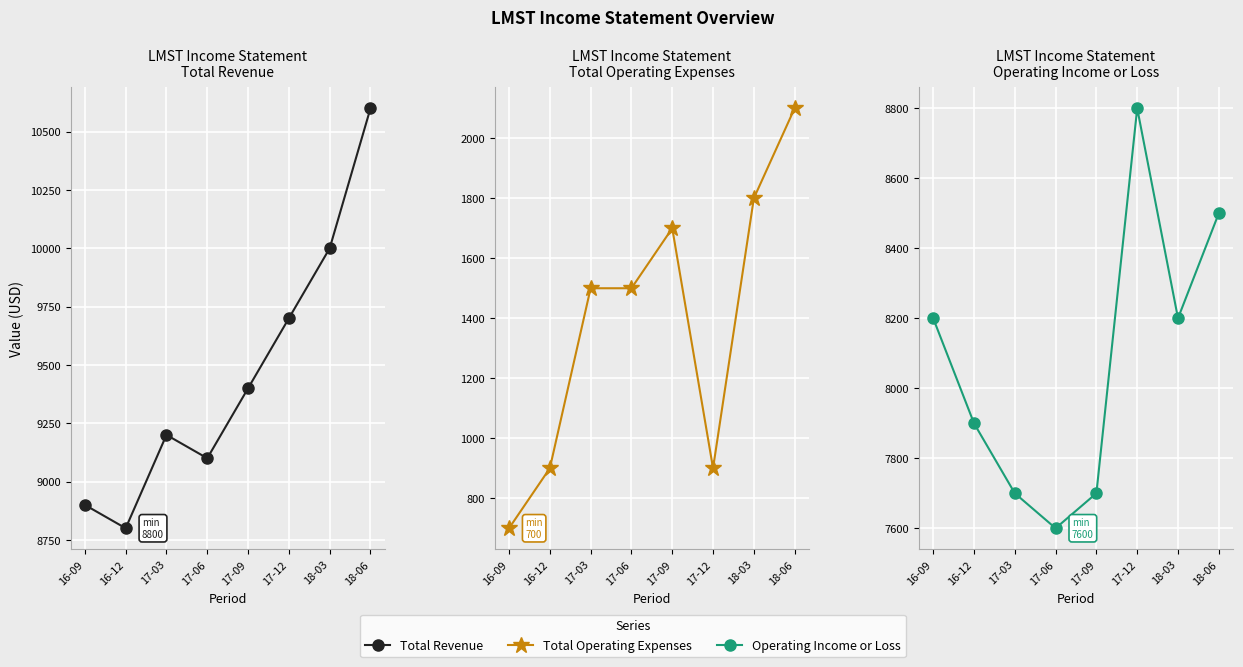

What are all the series names shown in the legend?

Total Revenue, Total Operating Expenses, Operating Income or Loss